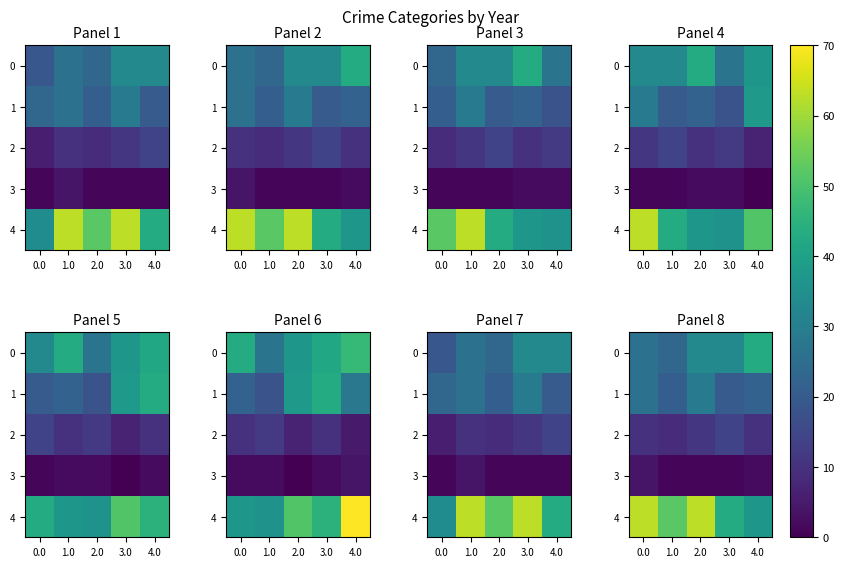

Which series has the largest total across all categories?

4